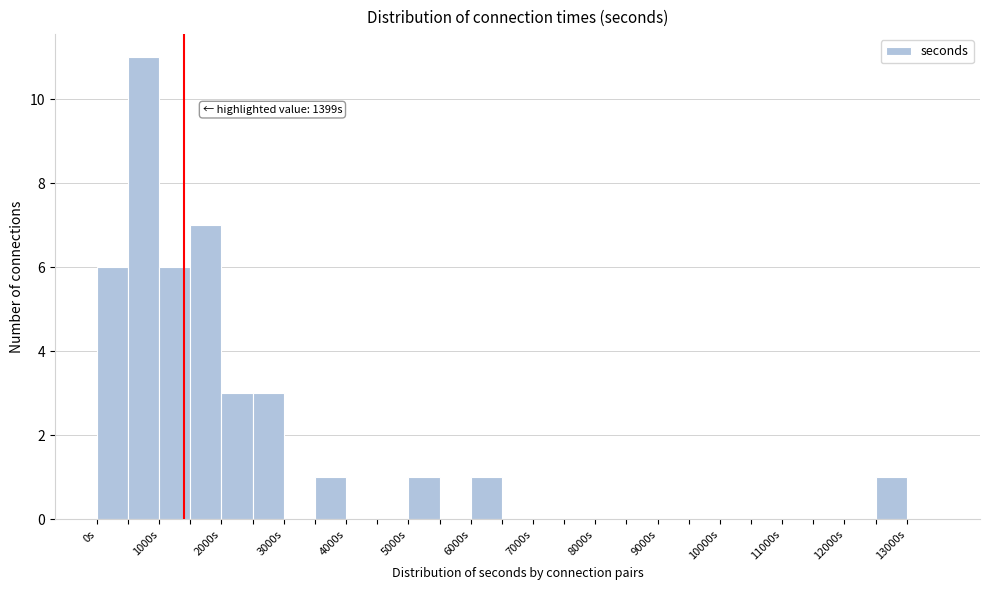

Which range on the x-axis has the tallest bar?

500 to 1000